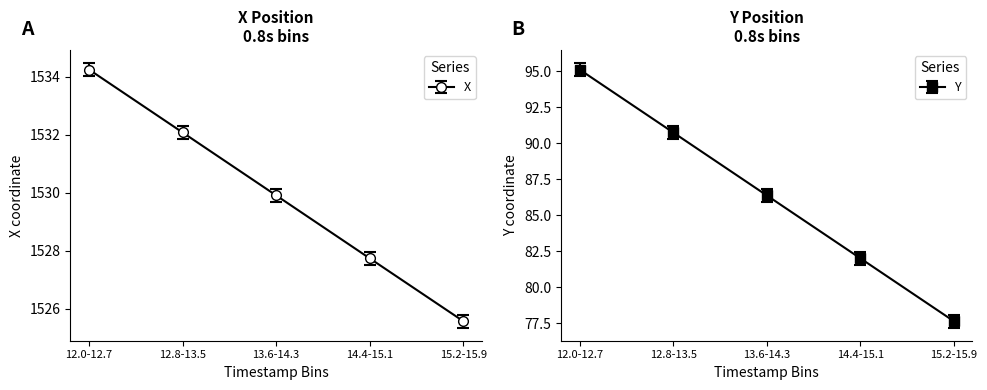

Is it true that X equals 2111.8 at 14.4-15.1?

False